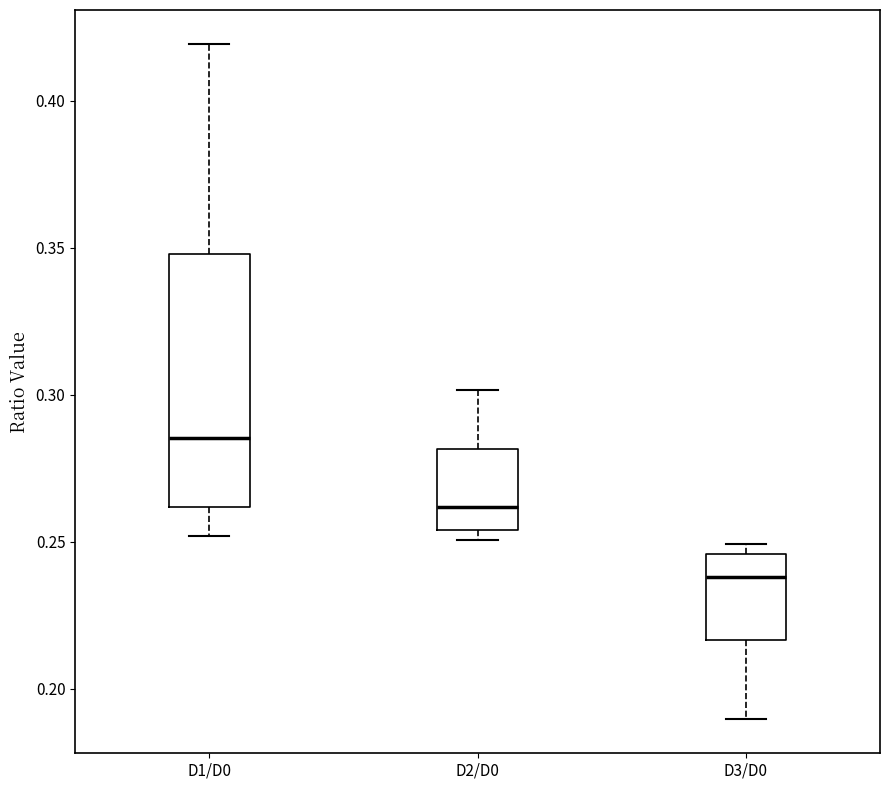

Reading left to right, read every box against the y-axis: the position of its median line, the range the box covers, and the ends of its whiskers. The values are not printed on the chart, so give them approximately, as read against the axis.

D1/D0: median 0.285, box 0.260 to 0.350, whiskers 0.250 to 0.420
D2/D0: median 0.260, box 0.255 to 0.280, whiskers 0.250 to 0.300
D3/D0: median 0.240, box 0.215 to 0.245, whiskers 0.190 to 0.250